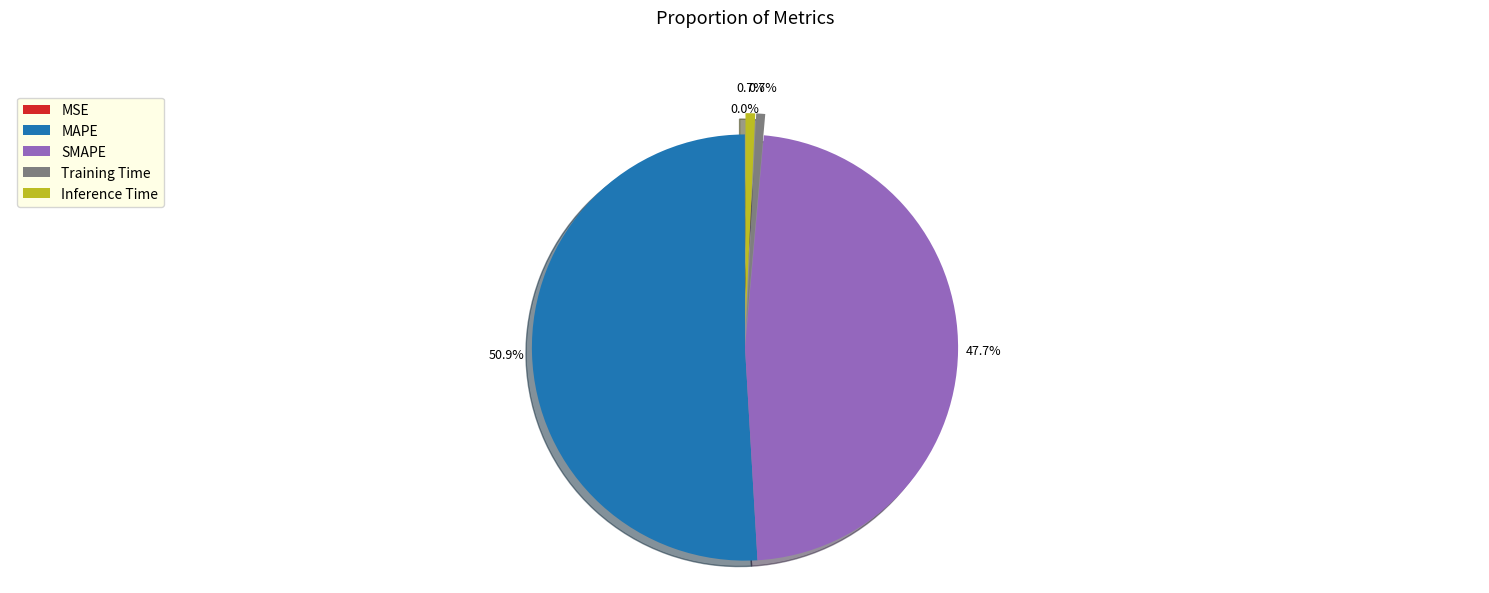

Between SMAPE and MAPE, which is larger?

MAPE